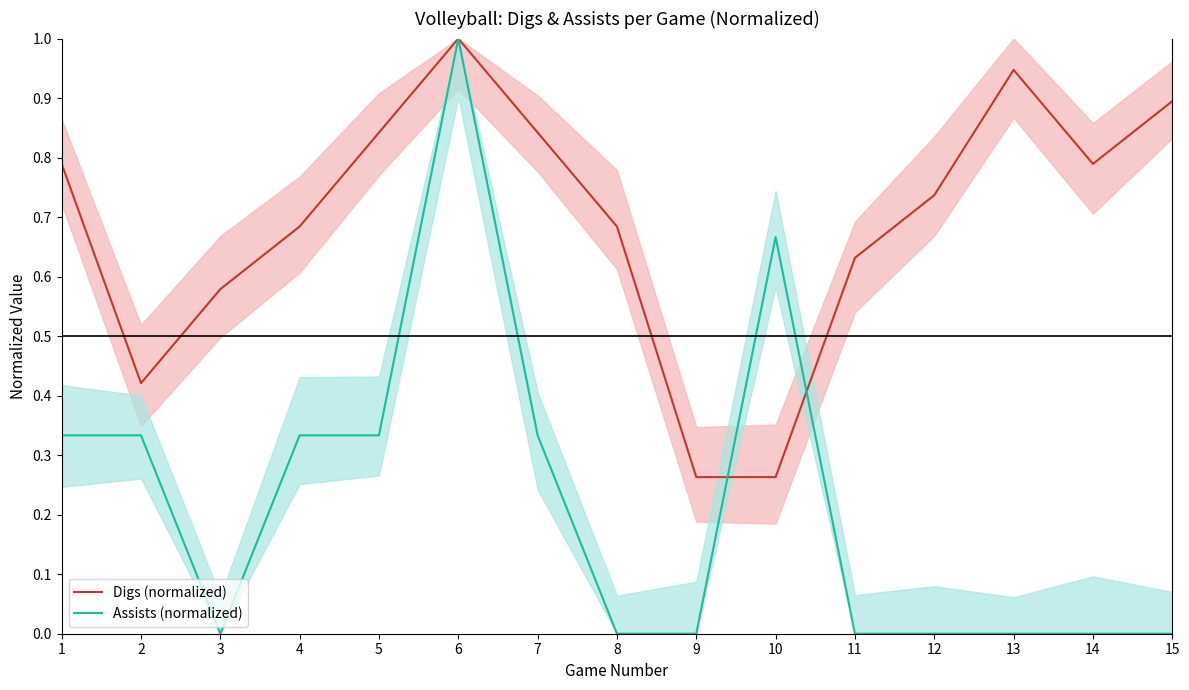

What is the difference between the maximum and minimum values in the Digs (normalized) series?

0.7